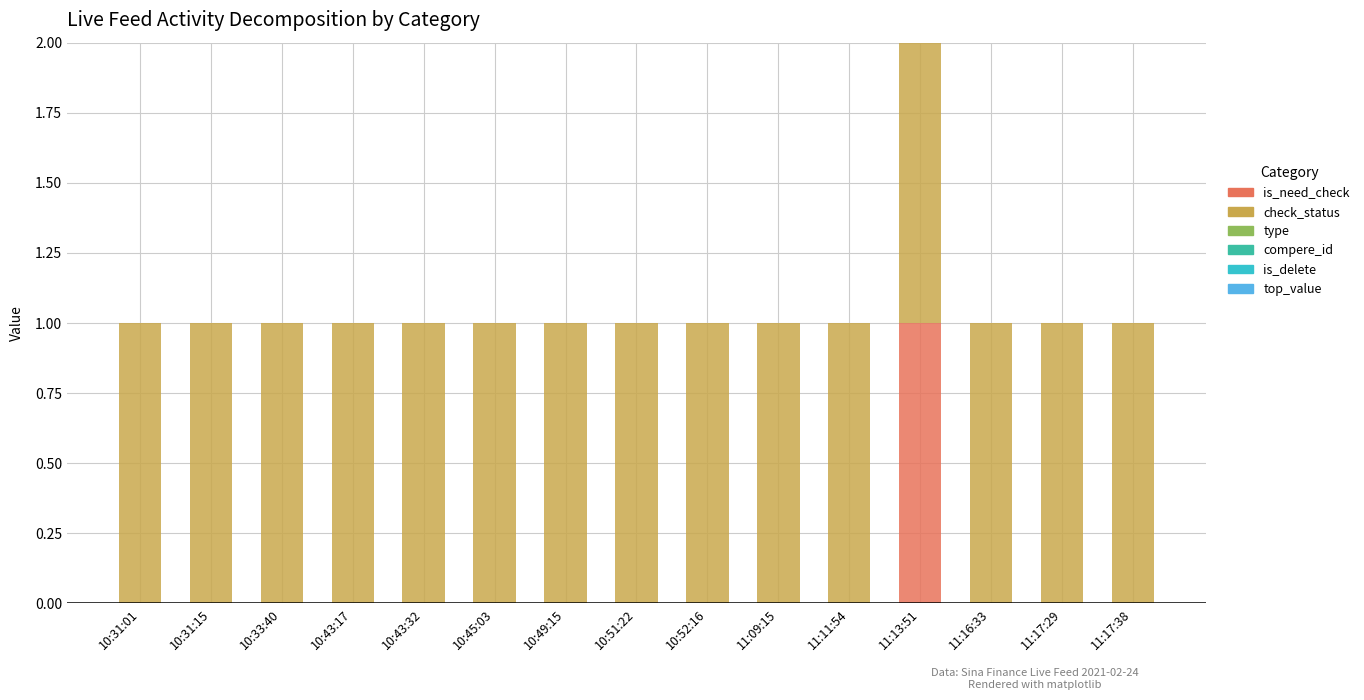

At which category is the sum across all series the highest?

11:13:51